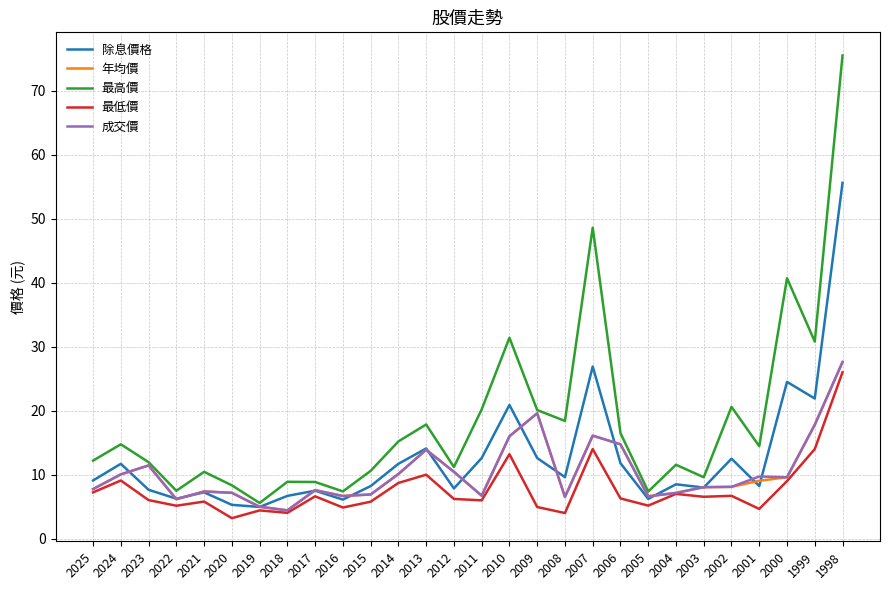

What are all the series names shown in the legend?

除息價格, 年均價, 最高價, 最低價, 成交價